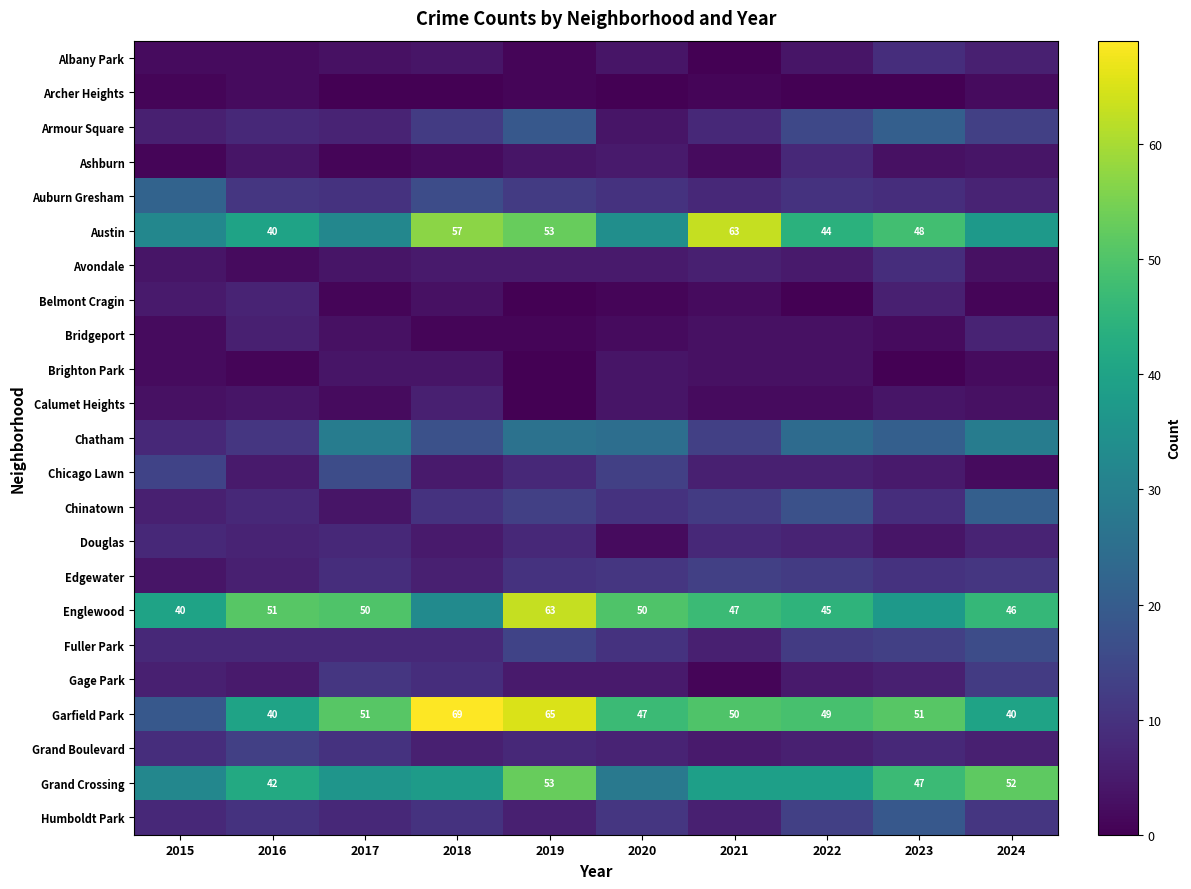

The Austin series shows 71 at 2019. True or false?

False